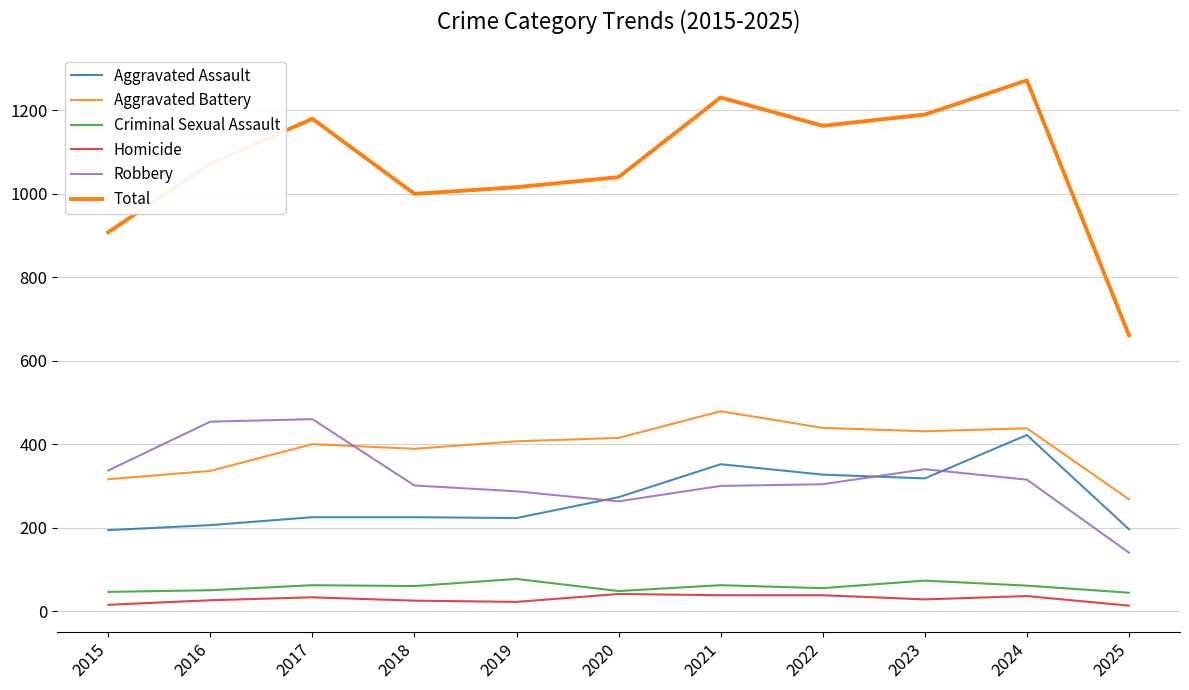

How many lines are shown in the chart?

6